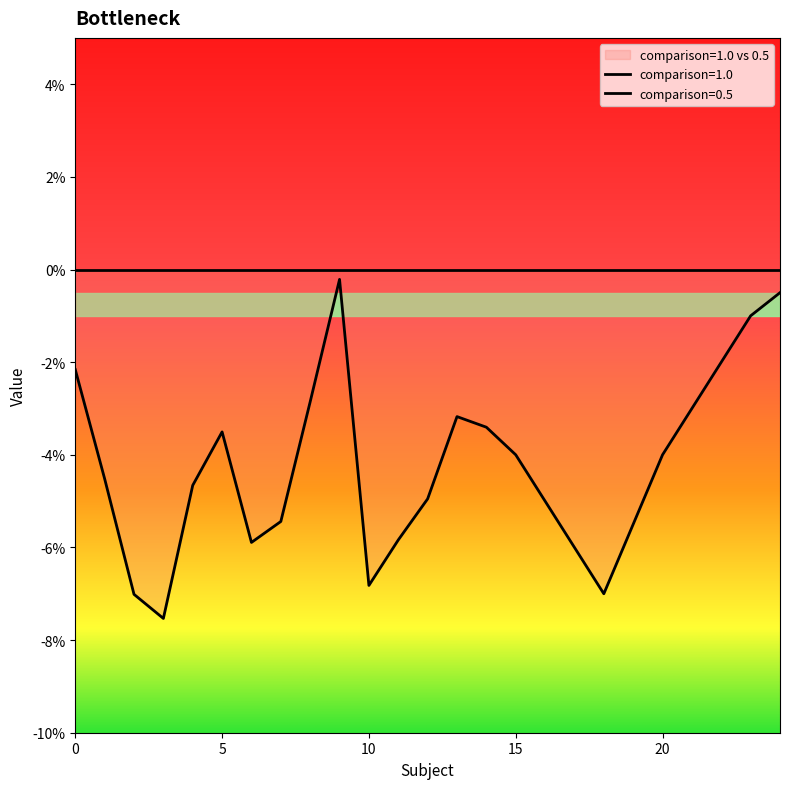

What is the difference between the maximum and second lowest values?

0.1